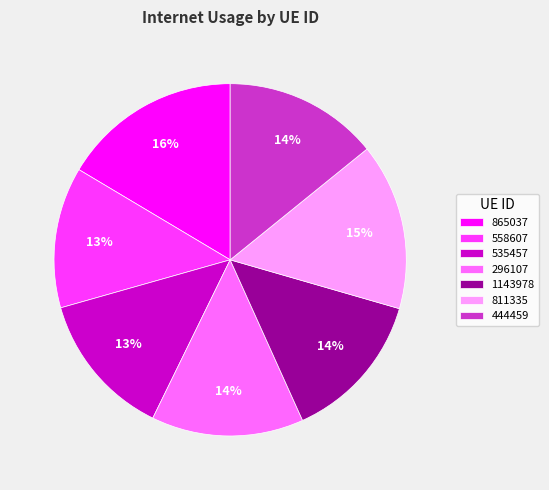

Is it true that 811335 is 9% of the pie?

False